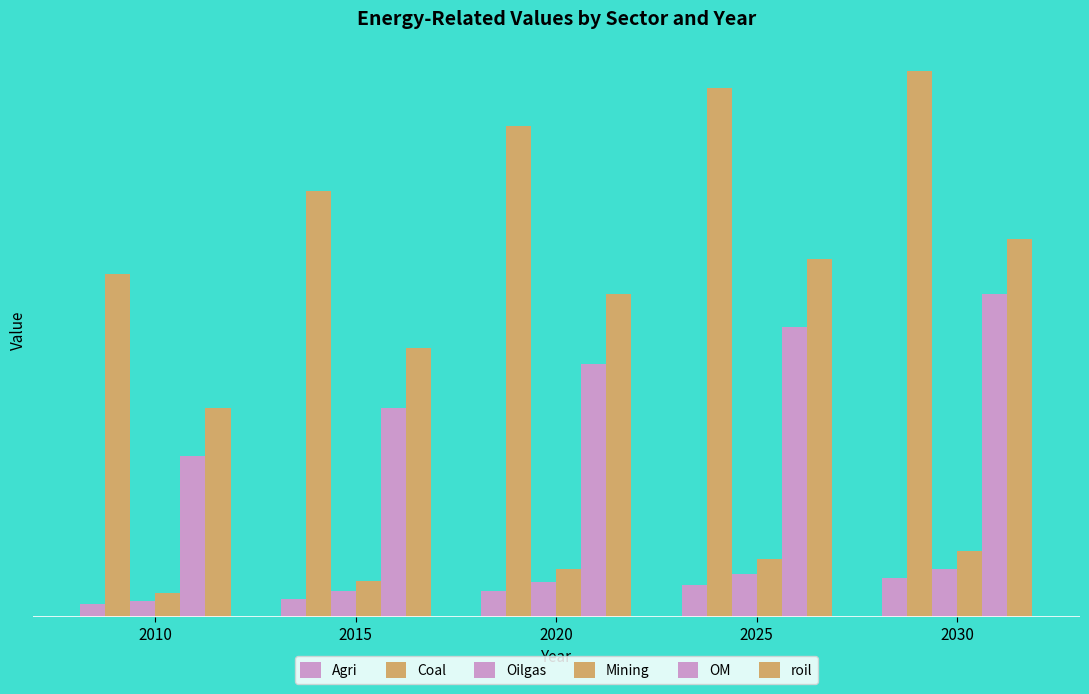

Which series has the largest range (max minus min)?

Coal